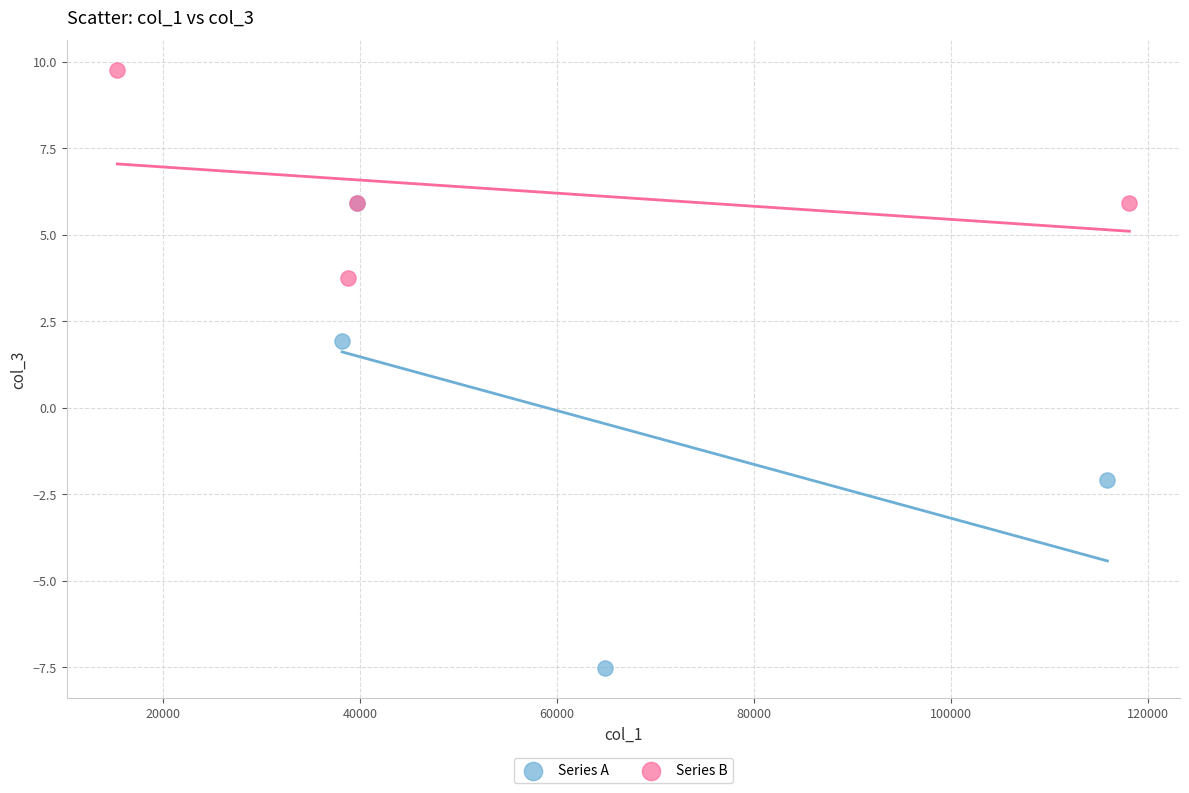

Which series reaches the maximum Y coordinate?

Series B